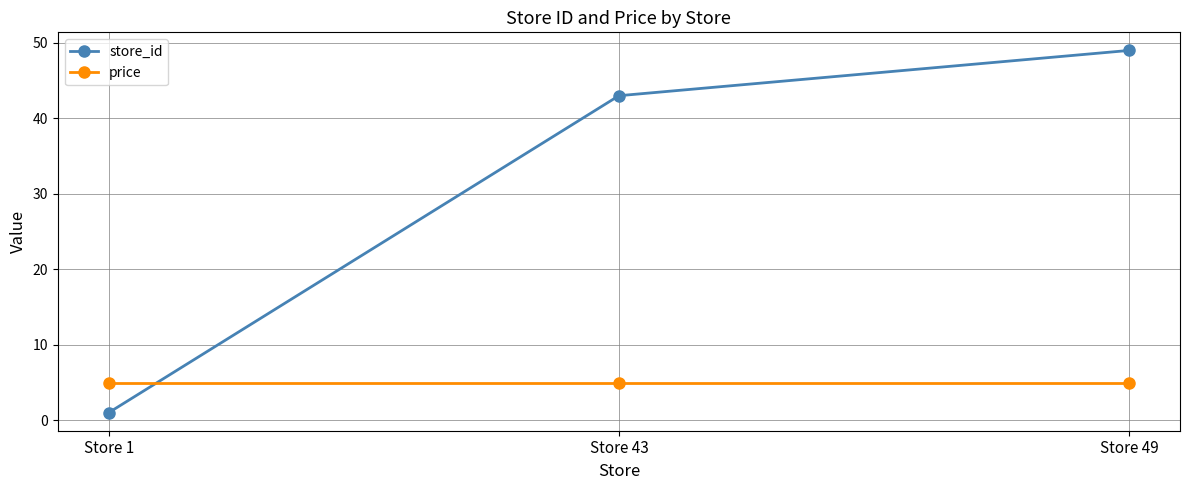

How many series are shown in this chart?

2